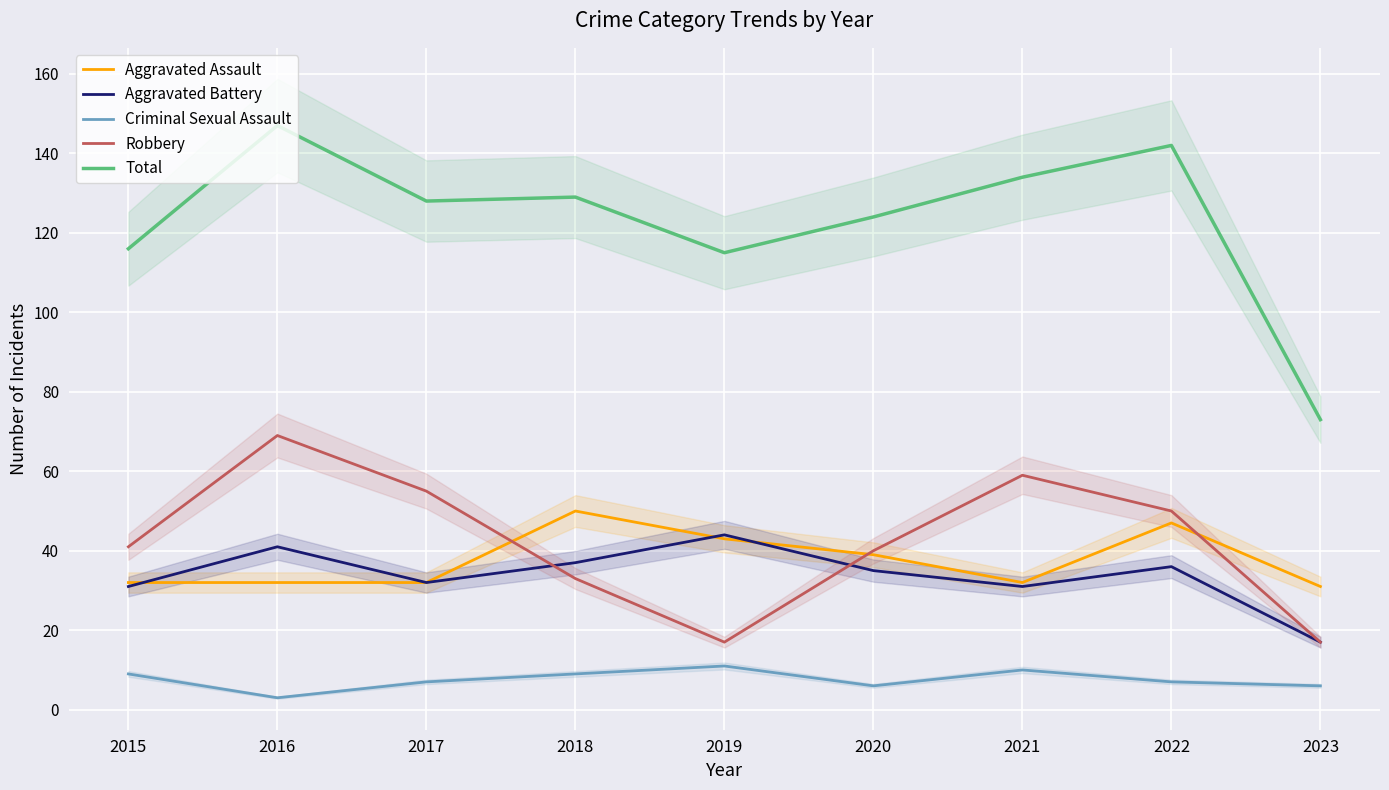

At which category is the sum across all series the highest?

2016